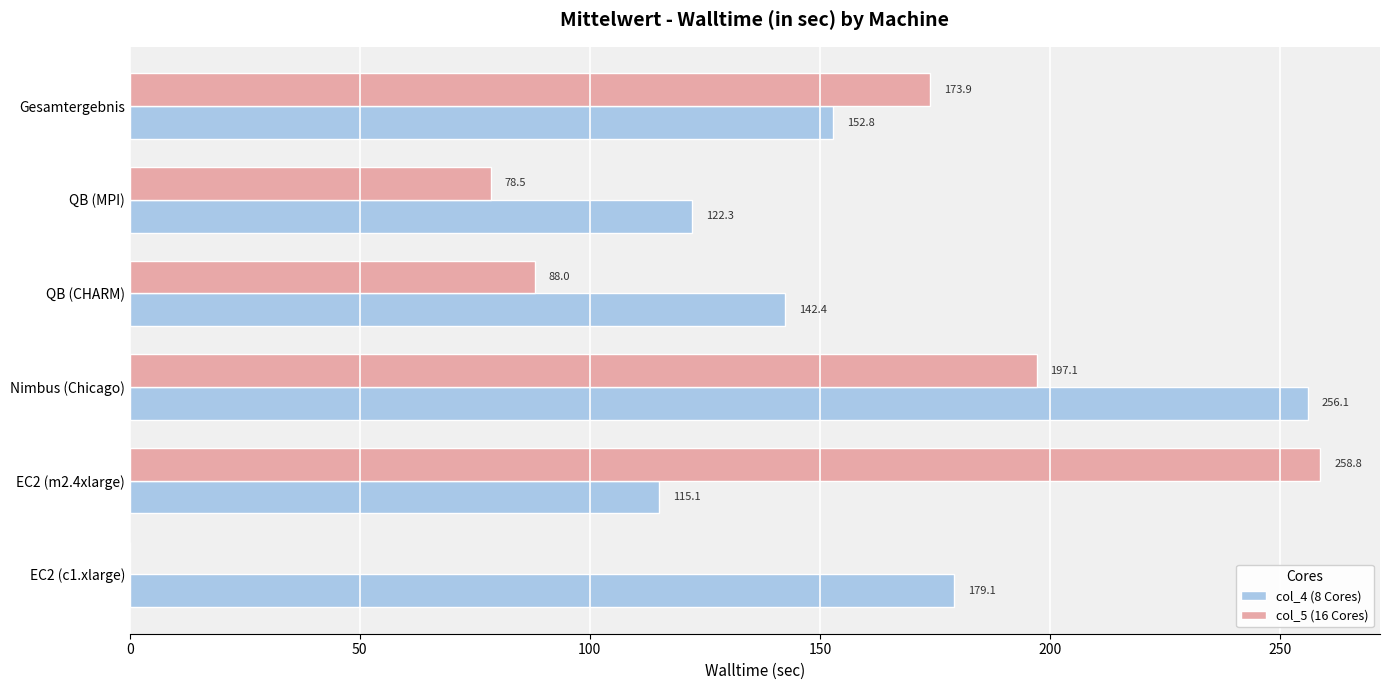

At which label is col_5 (16 Cores) closest to 129?

QB (CHARM)